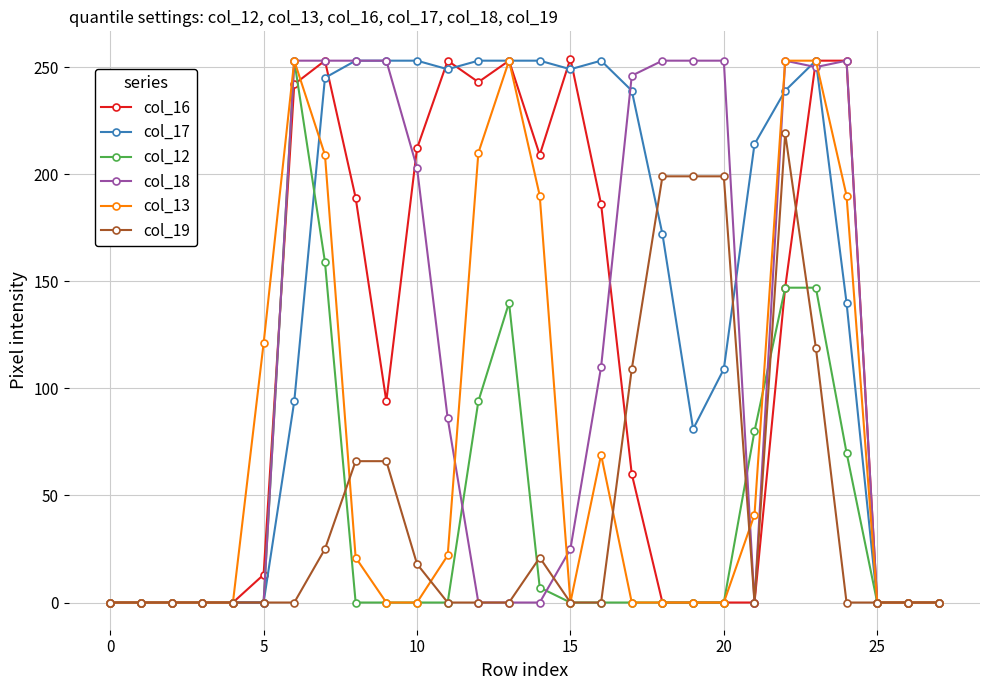

Which series has the largest total across all categories?

col_17